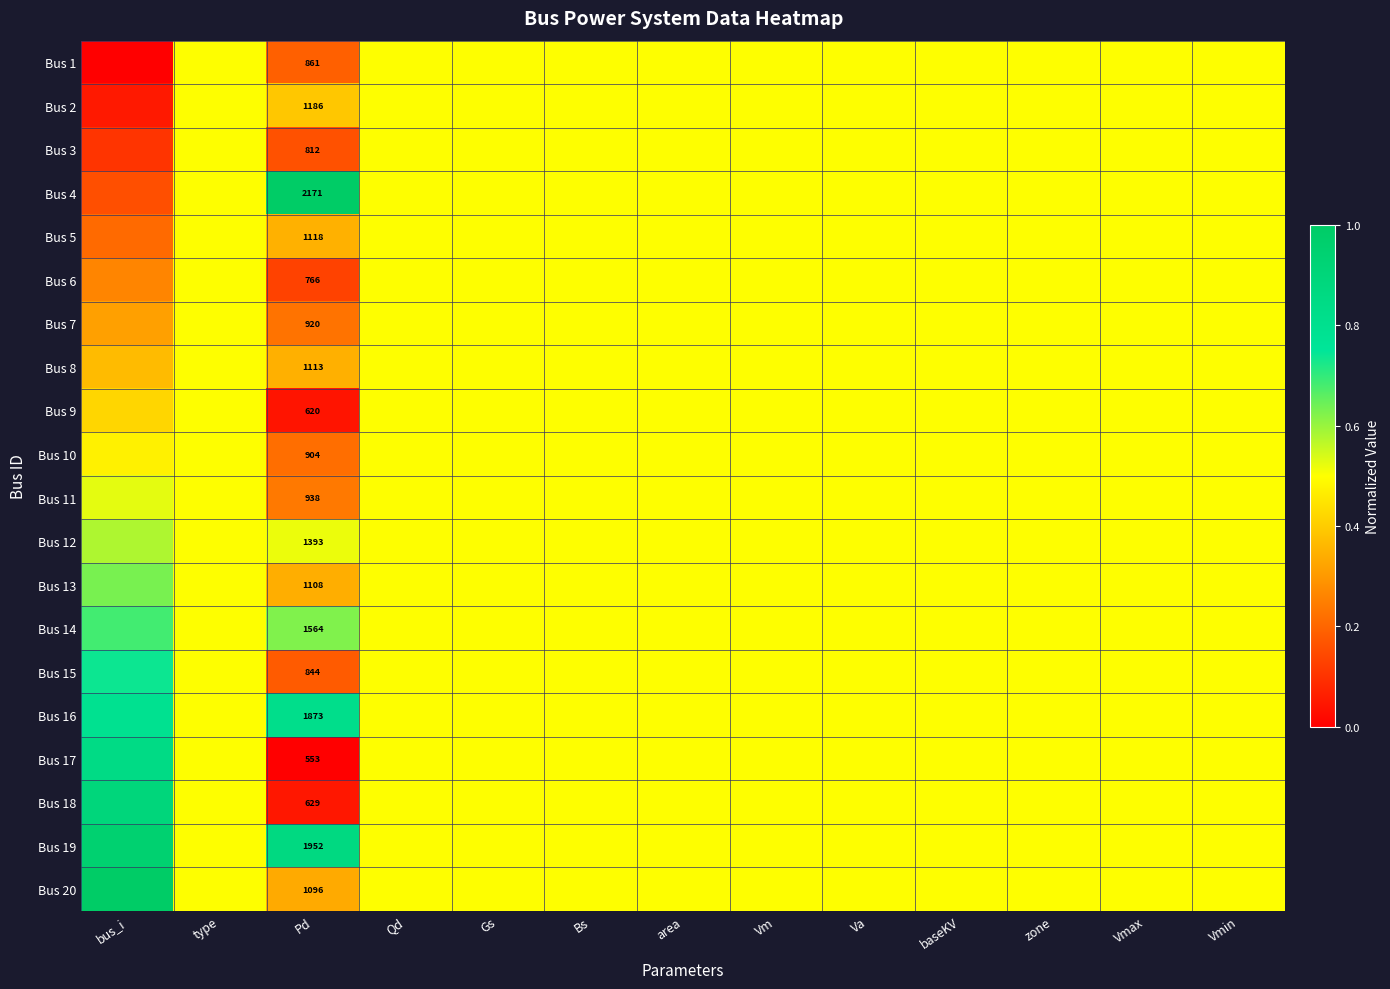

What is the difference between the maximum and minimum values in the Bus 10 series?

0.3